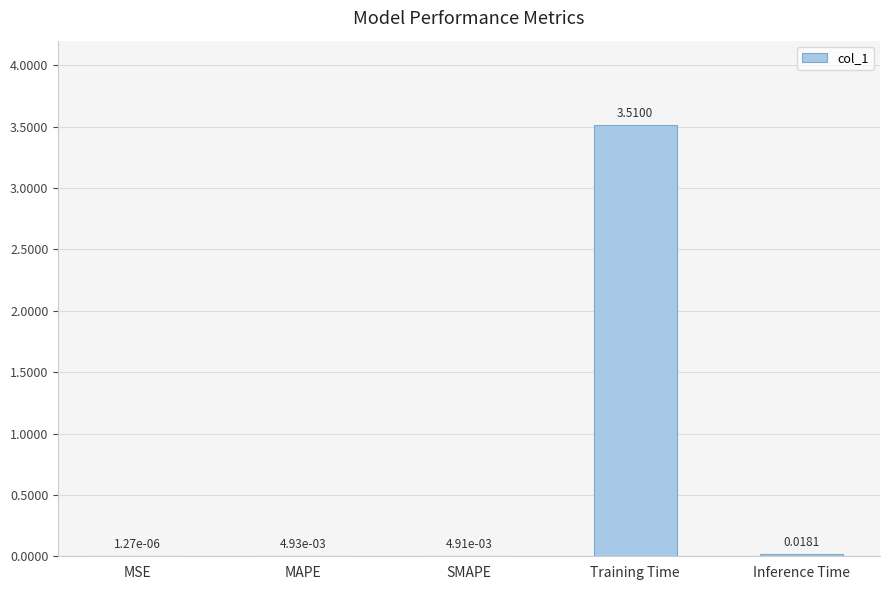

Where is the data nearest to the value 1?

Inference Time